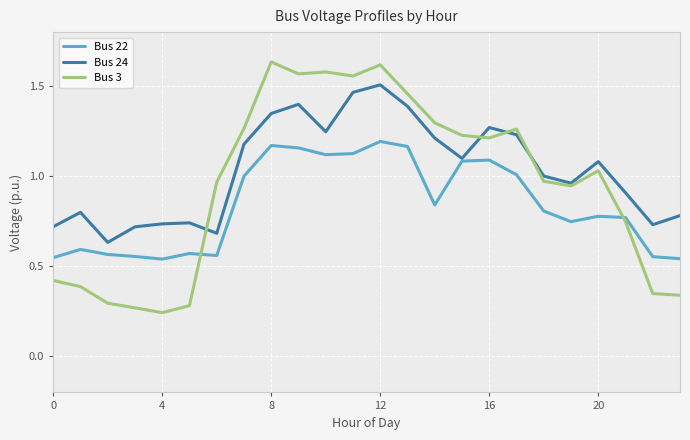

In Bus 22, how many points are higher than both neighbors (excluding endpoints)?

6